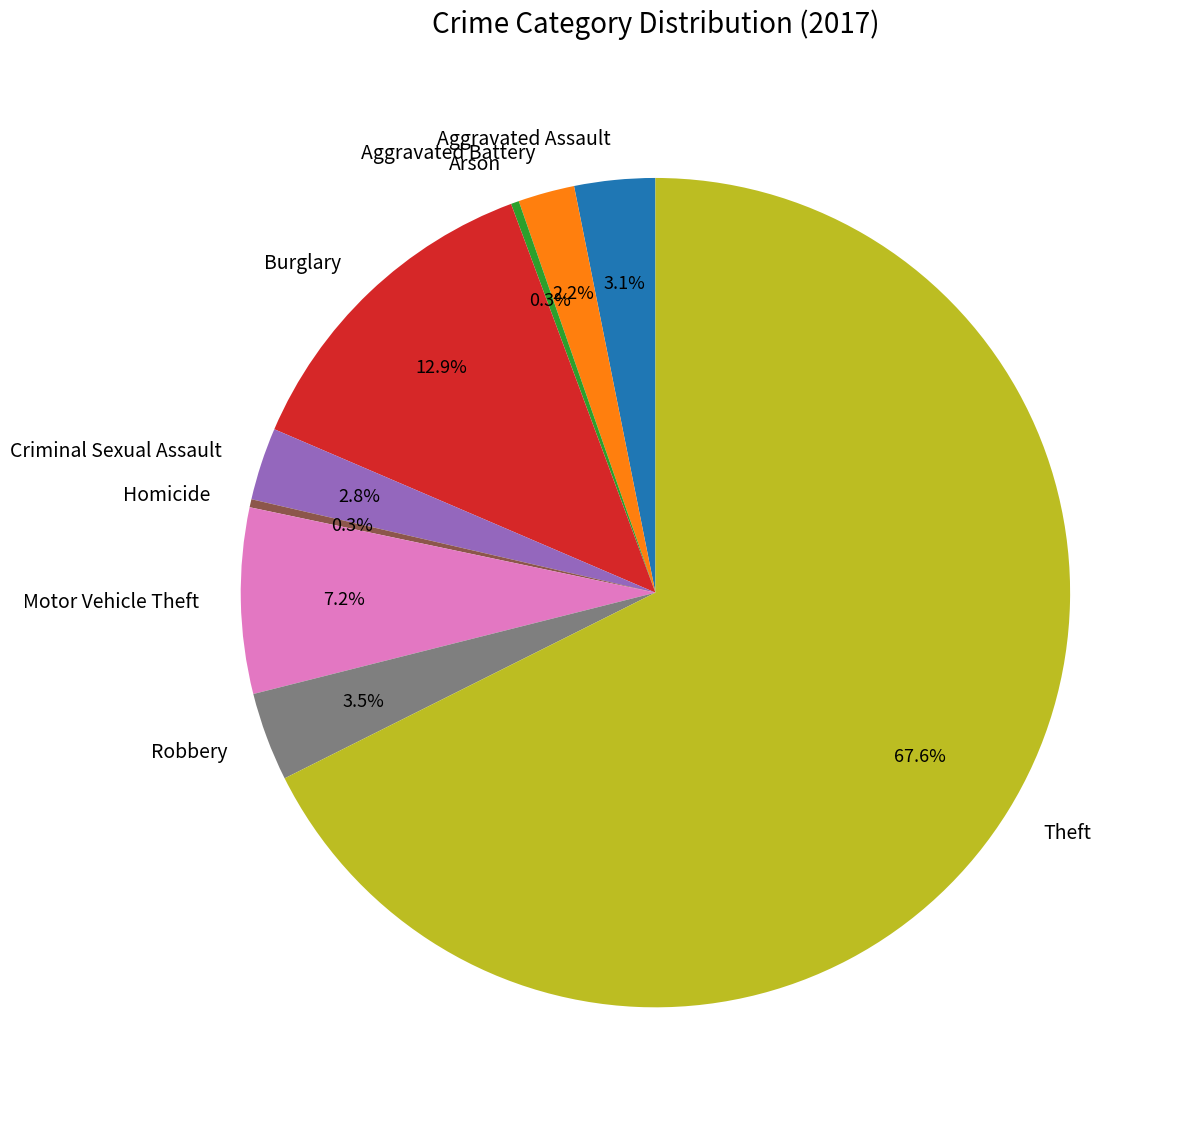

Which category has the biggest portion of the pie?

Theft